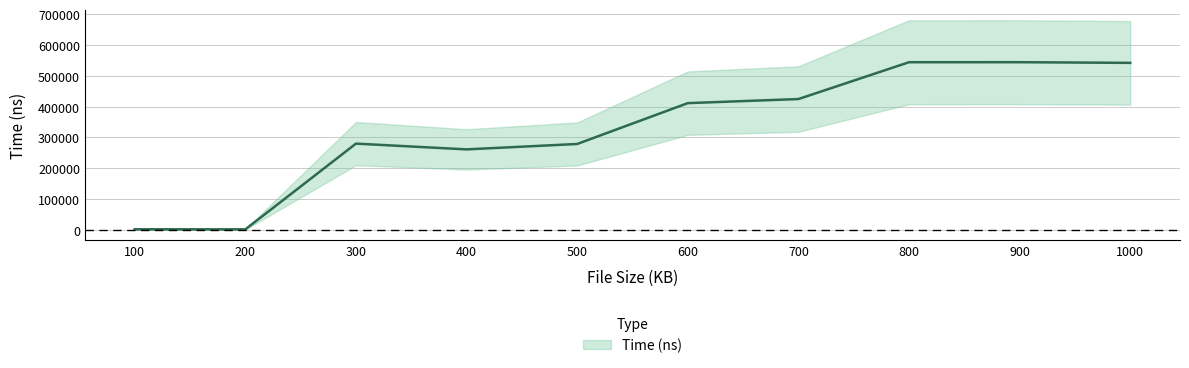

Rank the categories by value from lowest to highest.

200, 100, 400, 500, 300, 600, 700, 1000, 800, 900